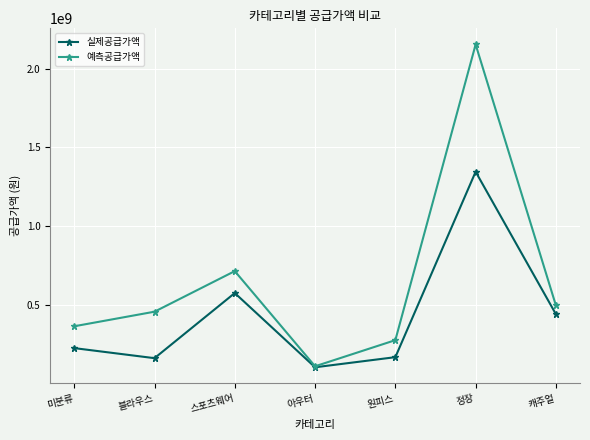

Does the chart display data point markers on the line(s)?

Yes